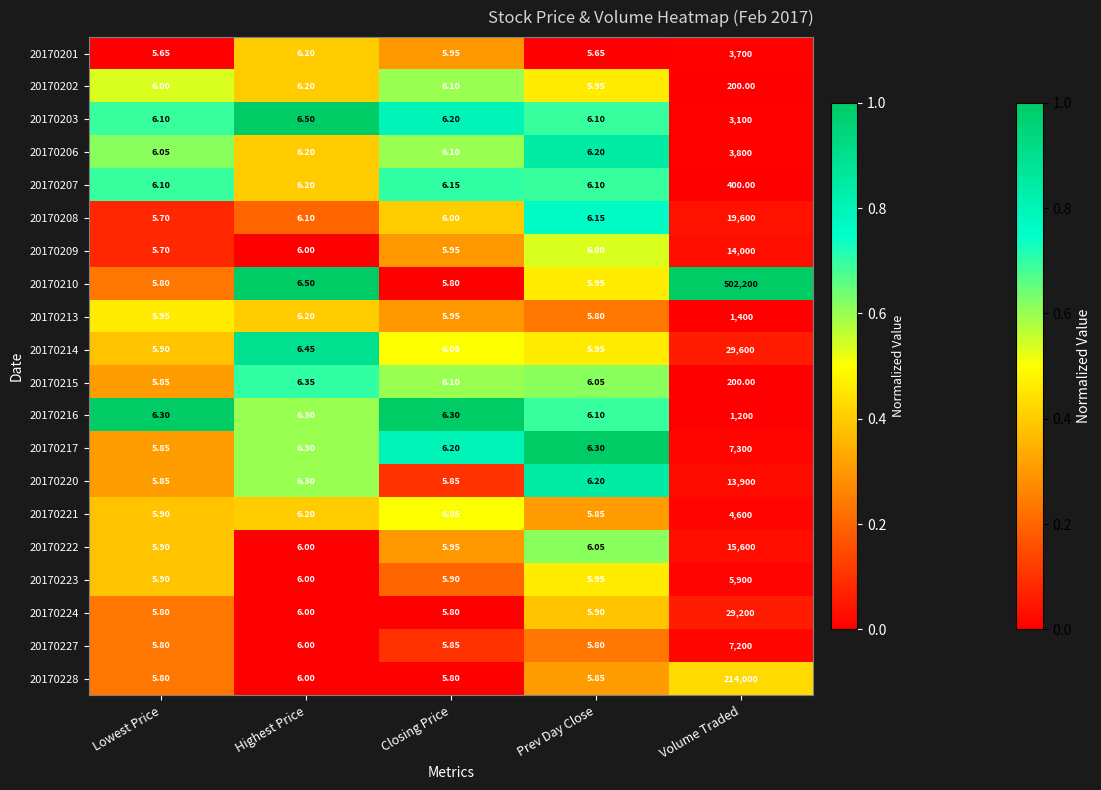

At which label does 20170220 reach its peak?

Volume Traded